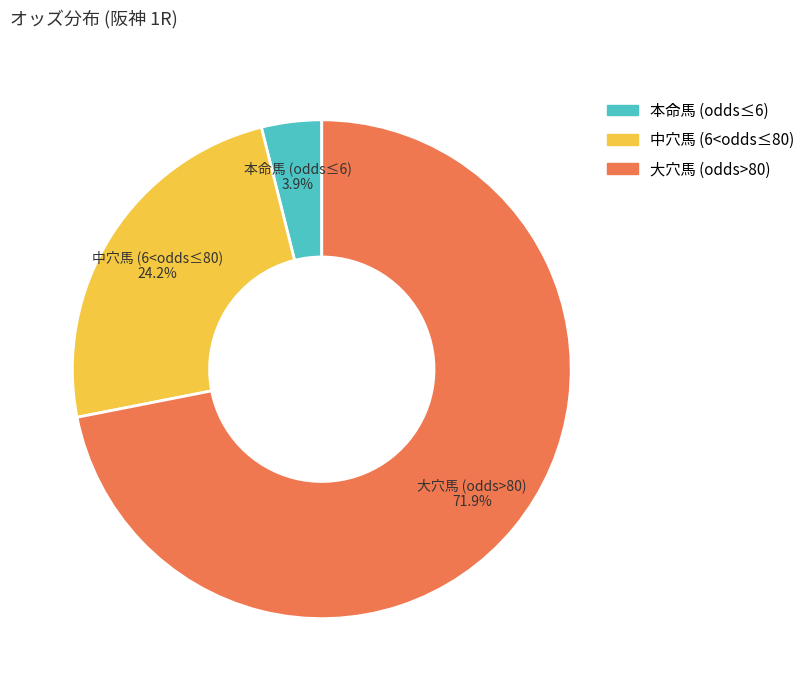

Is there any slice that represents more than half of the pie?

Yes